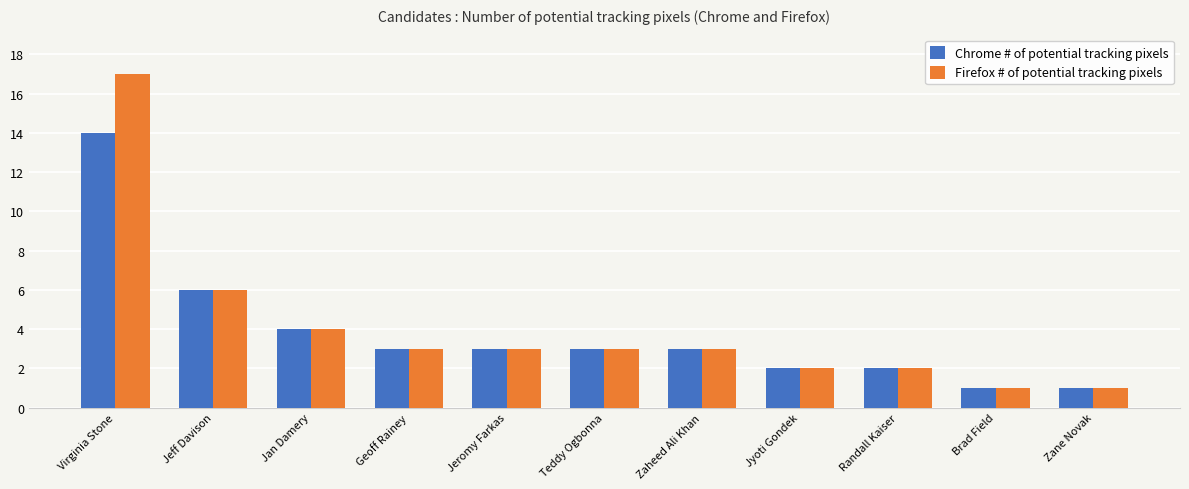

What is the difference between the Chrome # of potential tracking pixels values at Virginia Stone and Jyoti Gondek?

12